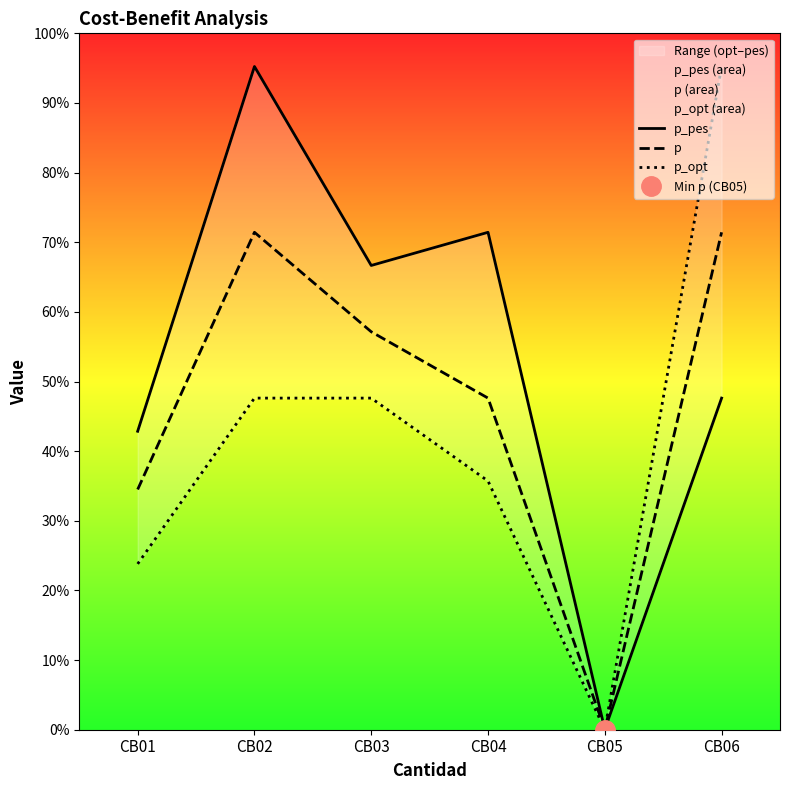

Between which two adjacent categories do p and p_opt first intersect?

CB05 and CB06